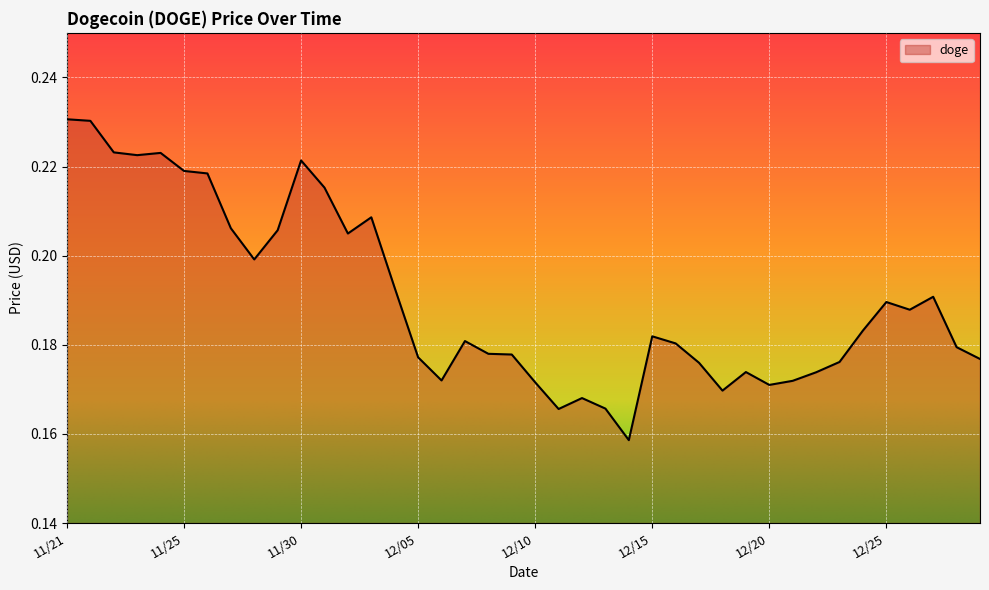

How many categories are shown in the chart?

40